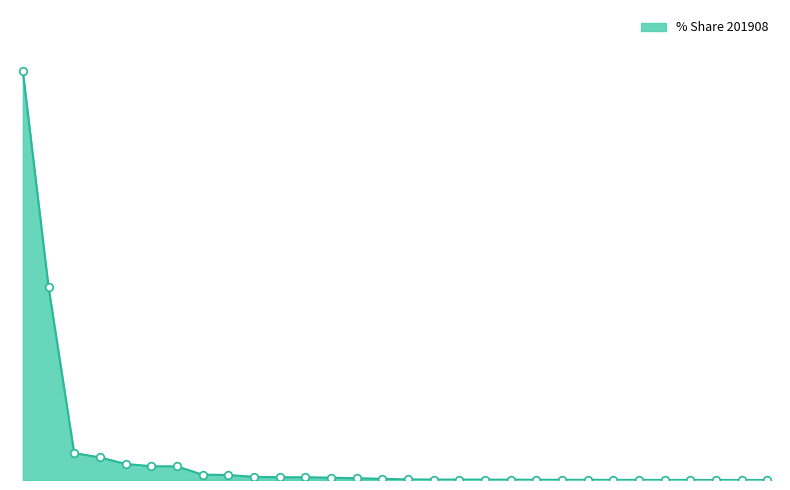

Is this an area chart (filled region under the line)?

Yes